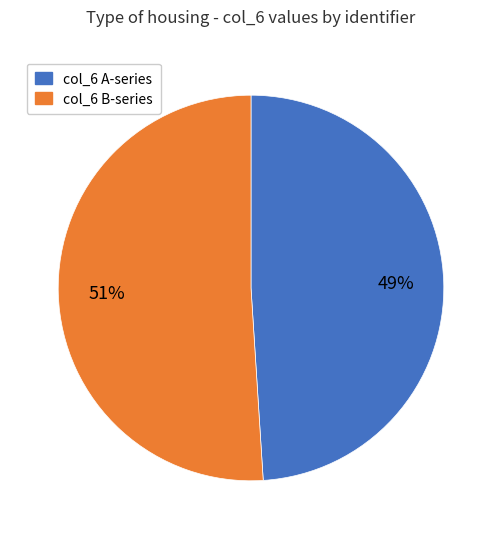

To the nearest percent, what is the difference between the largest and smallest slice percentages?

2%